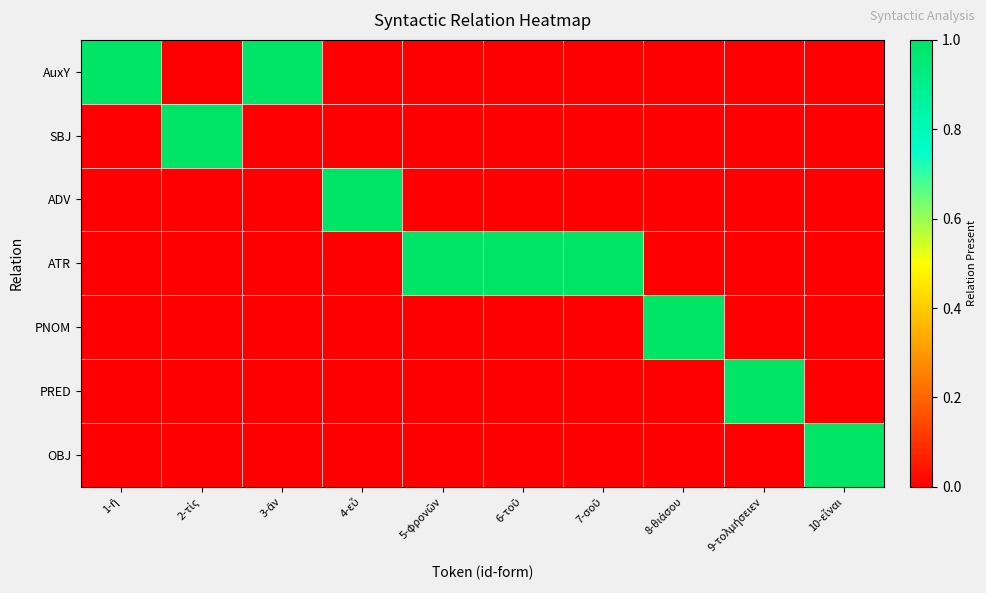

How many series are shown in this chart?

7